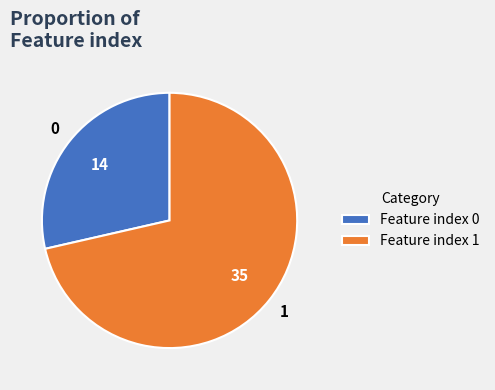

Which slice represents more than half of the pie?

1